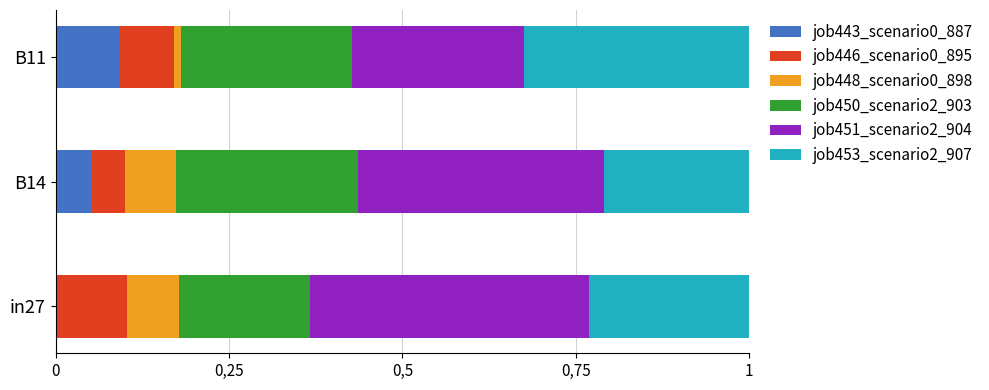

How many bars are there in total?

18